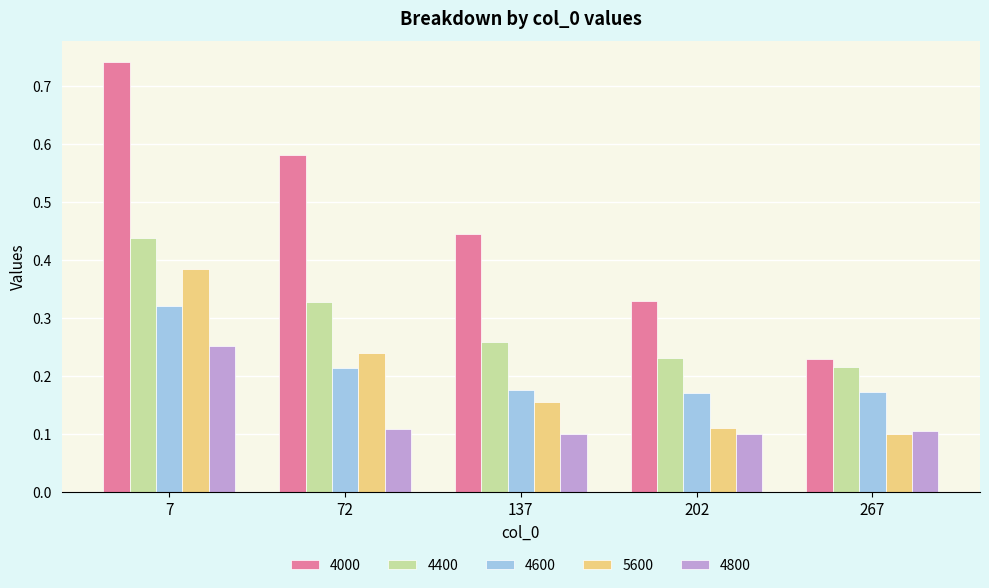

The 4400 series shows 0.3 at 202. True or false?

False